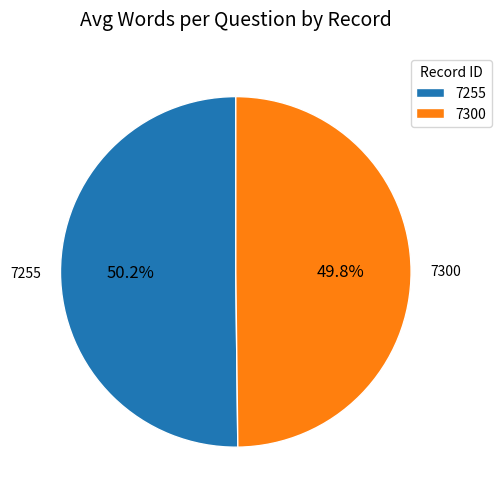

To the nearest percent, what percentage of the pie is 7300?

50%